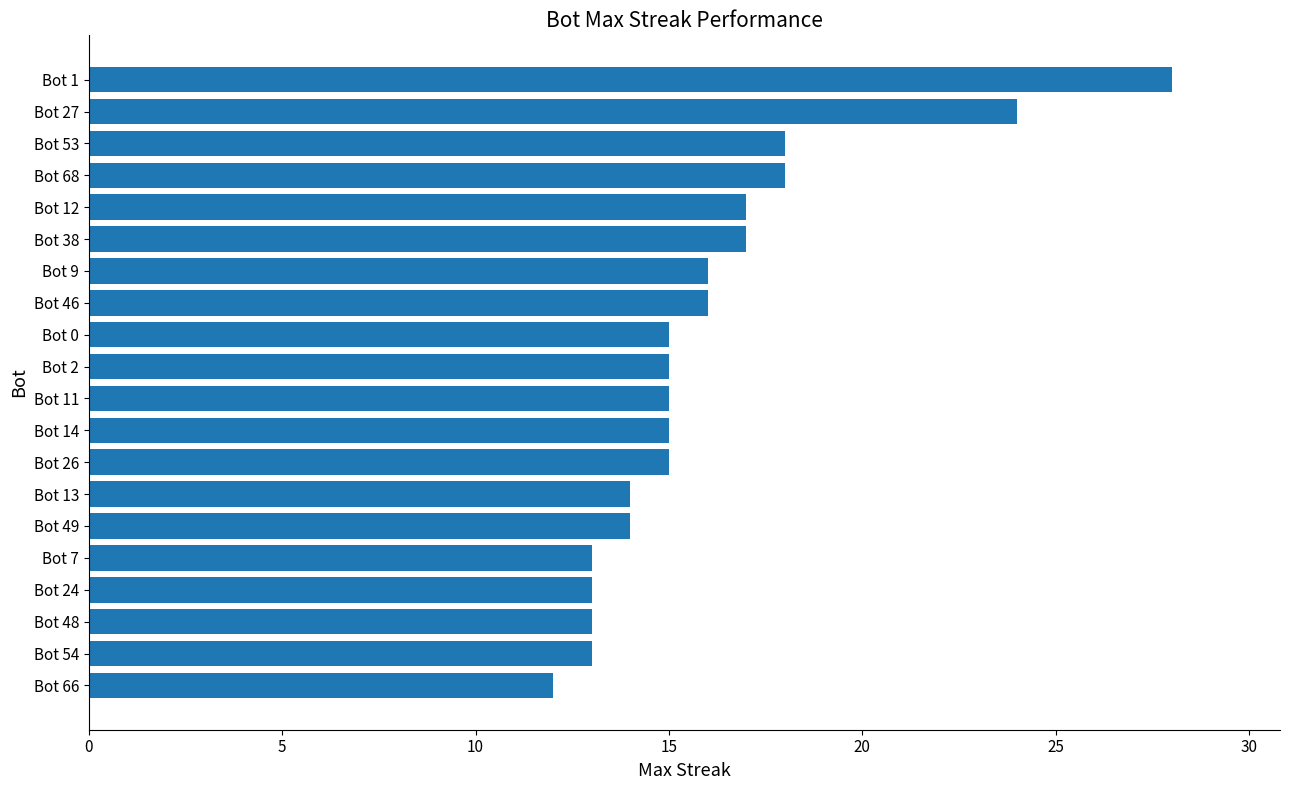

What is the sum of all values?

321